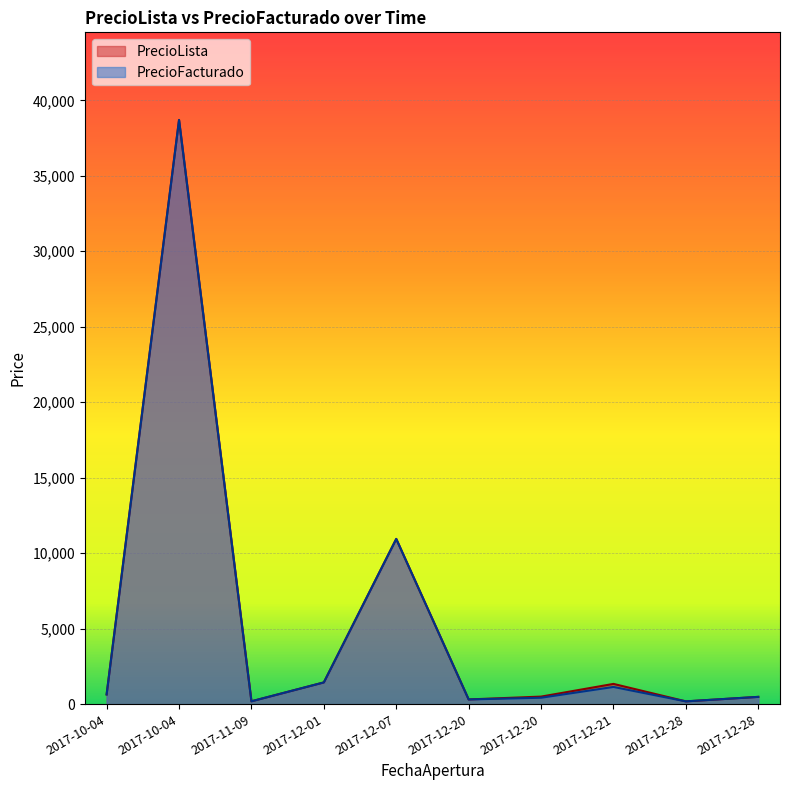

How many interior local peaks does the PrecioFacturado series have?

3